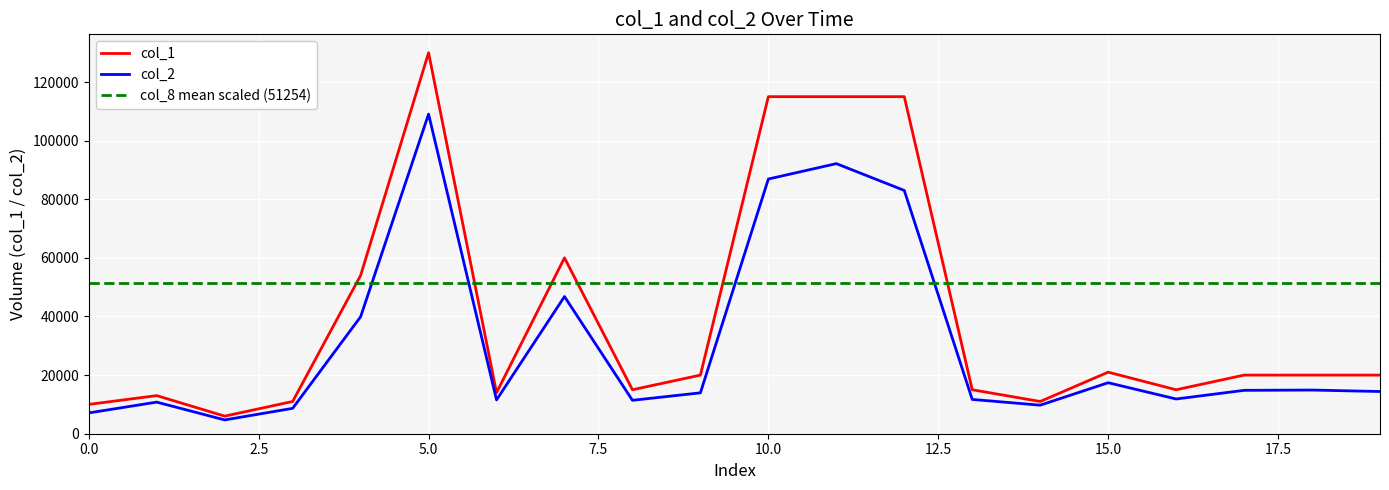

True or false: col_2 and col_1 cross at least once.

False